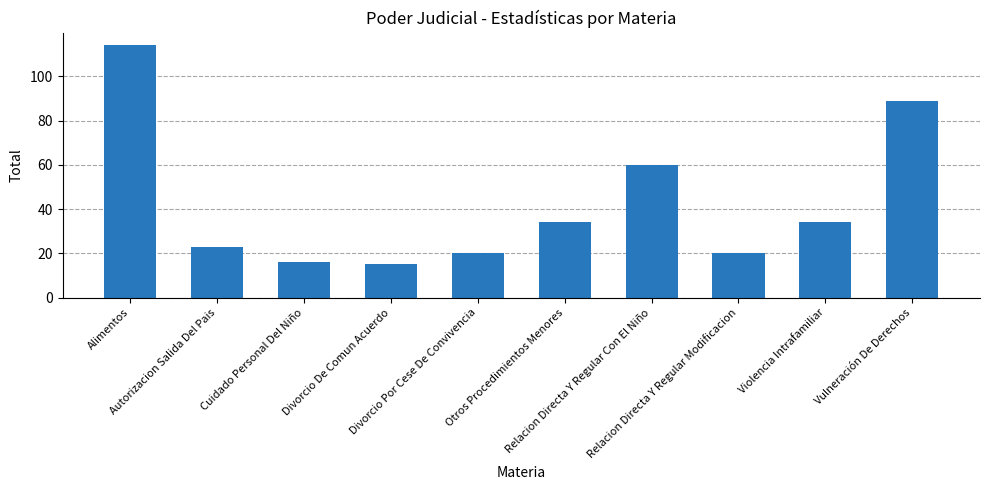

Where is the data nearest to the value 64?

Relacion Directa Y Regular Con El Niño